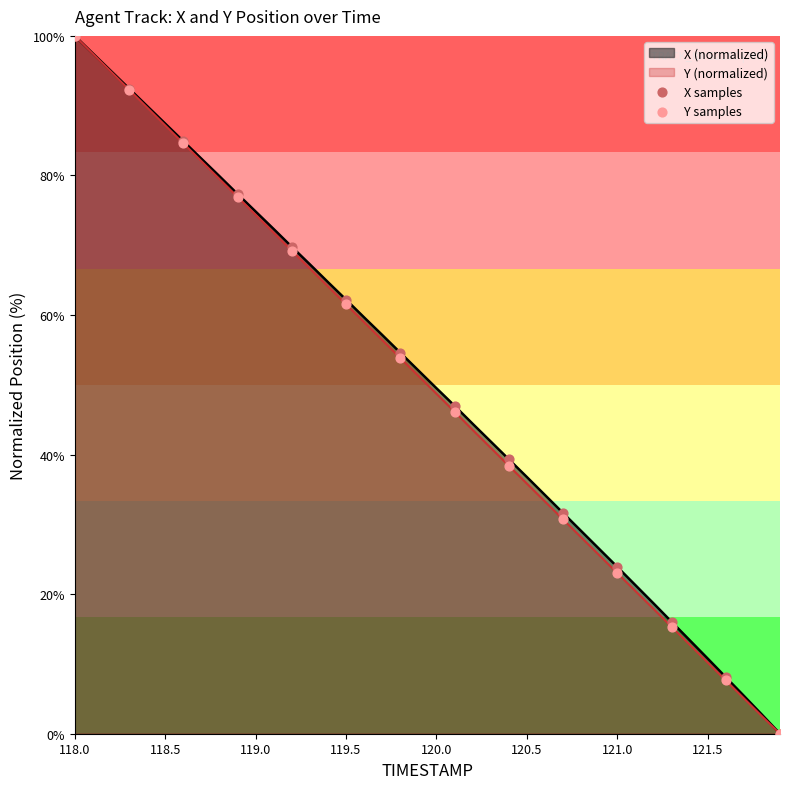

Which category has the highest value in the Y (normalized) series?

118.0